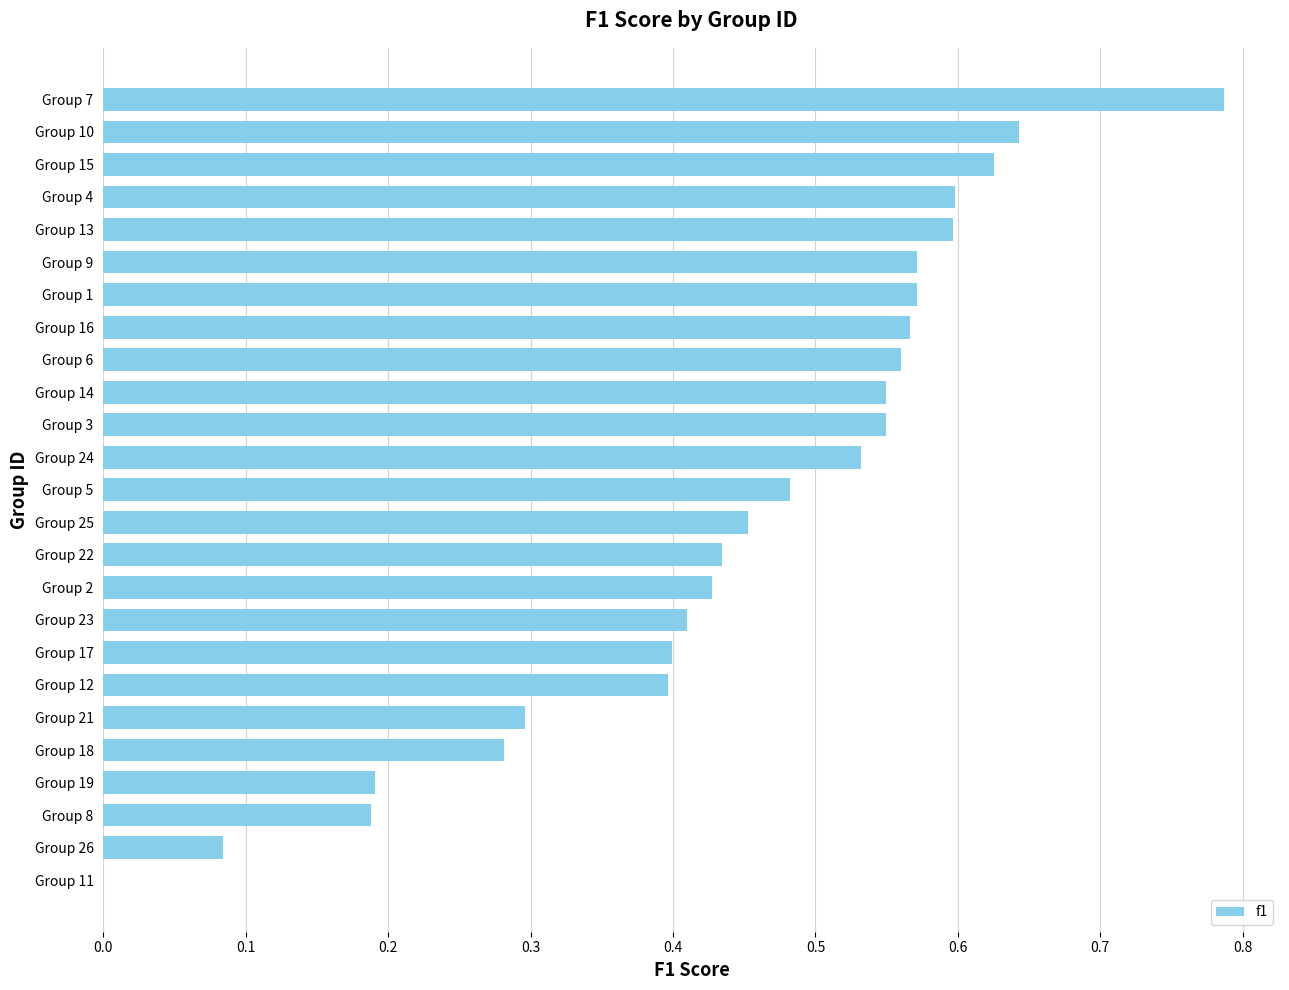

What is the change in value from Group 8 to Group 5?

+0.3